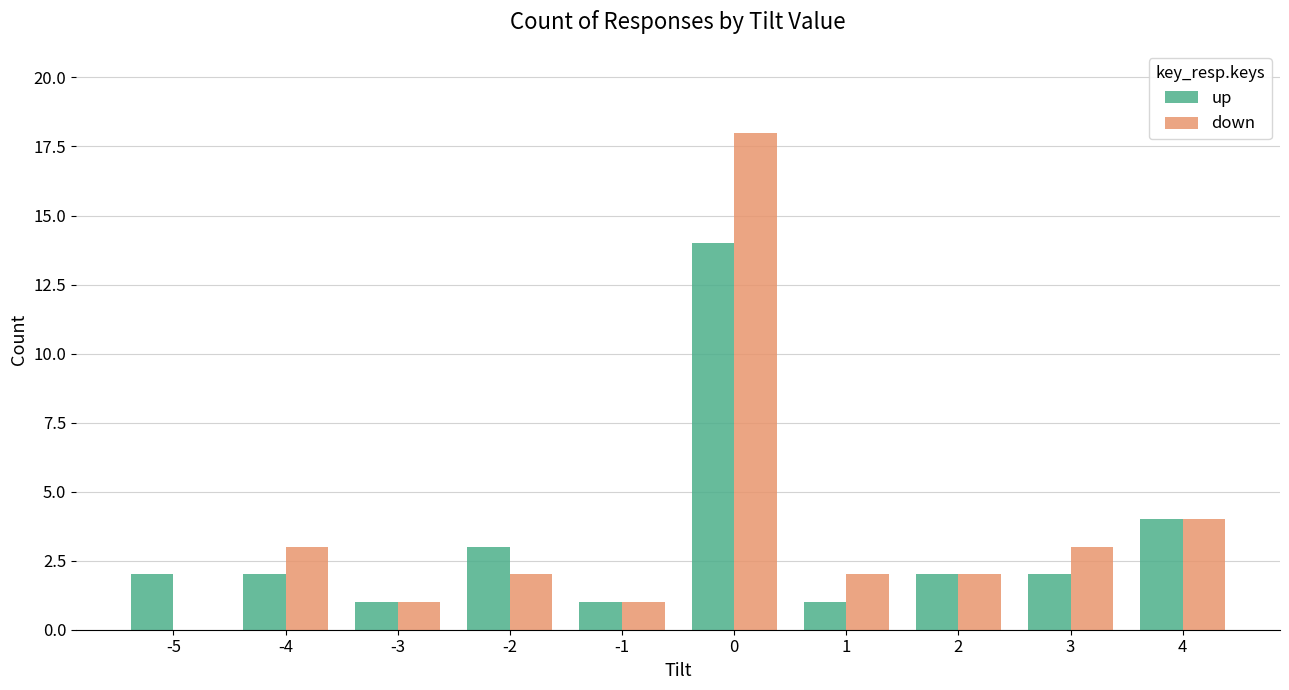

What is the greatest value displayed?

18